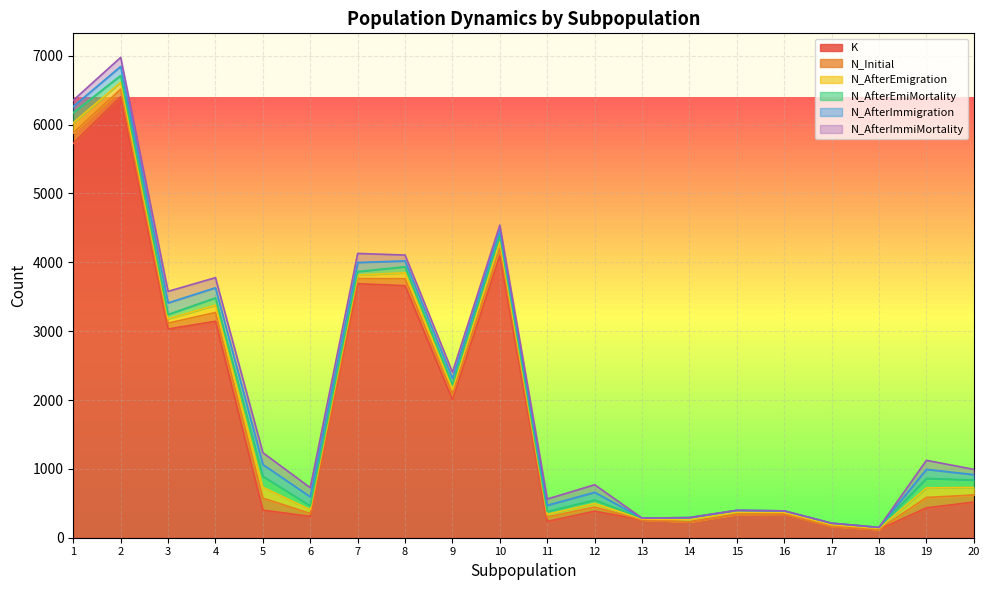

What is the difference between the maximum and minimum values in the N_AfterEmigration series?

145